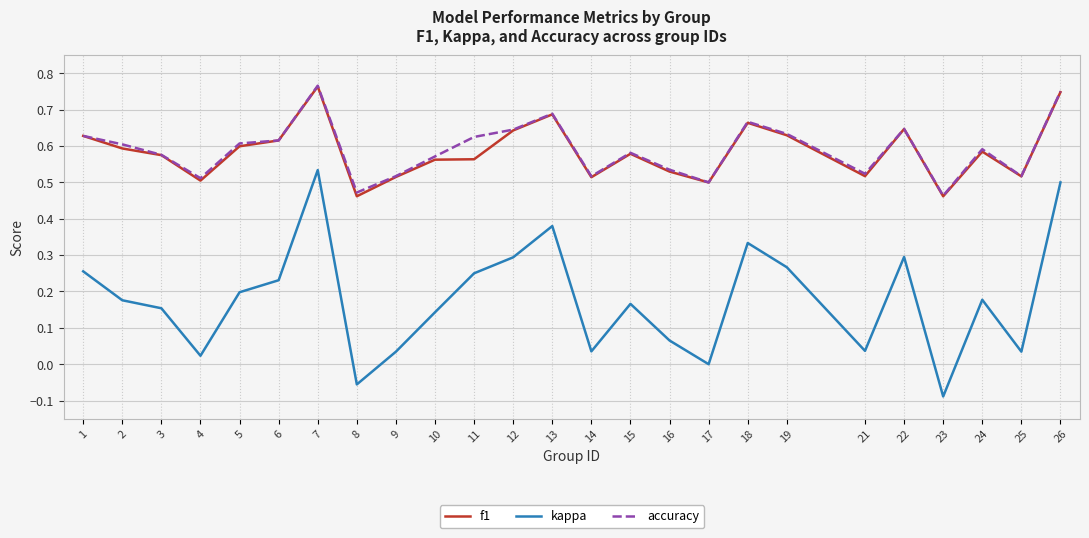

Which series has the widest spread of values?

kappa